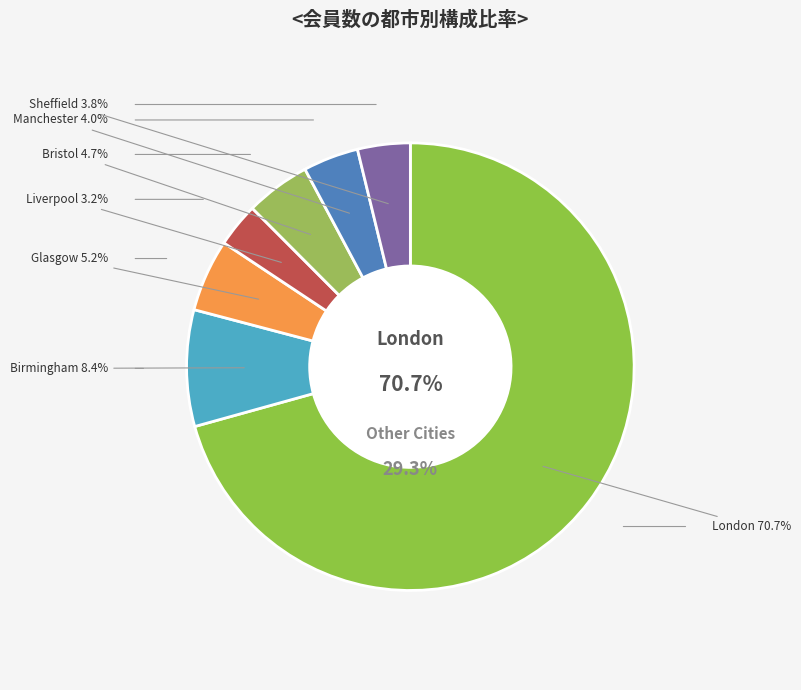

To the nearest percent, what is the average slice percentage?

14%